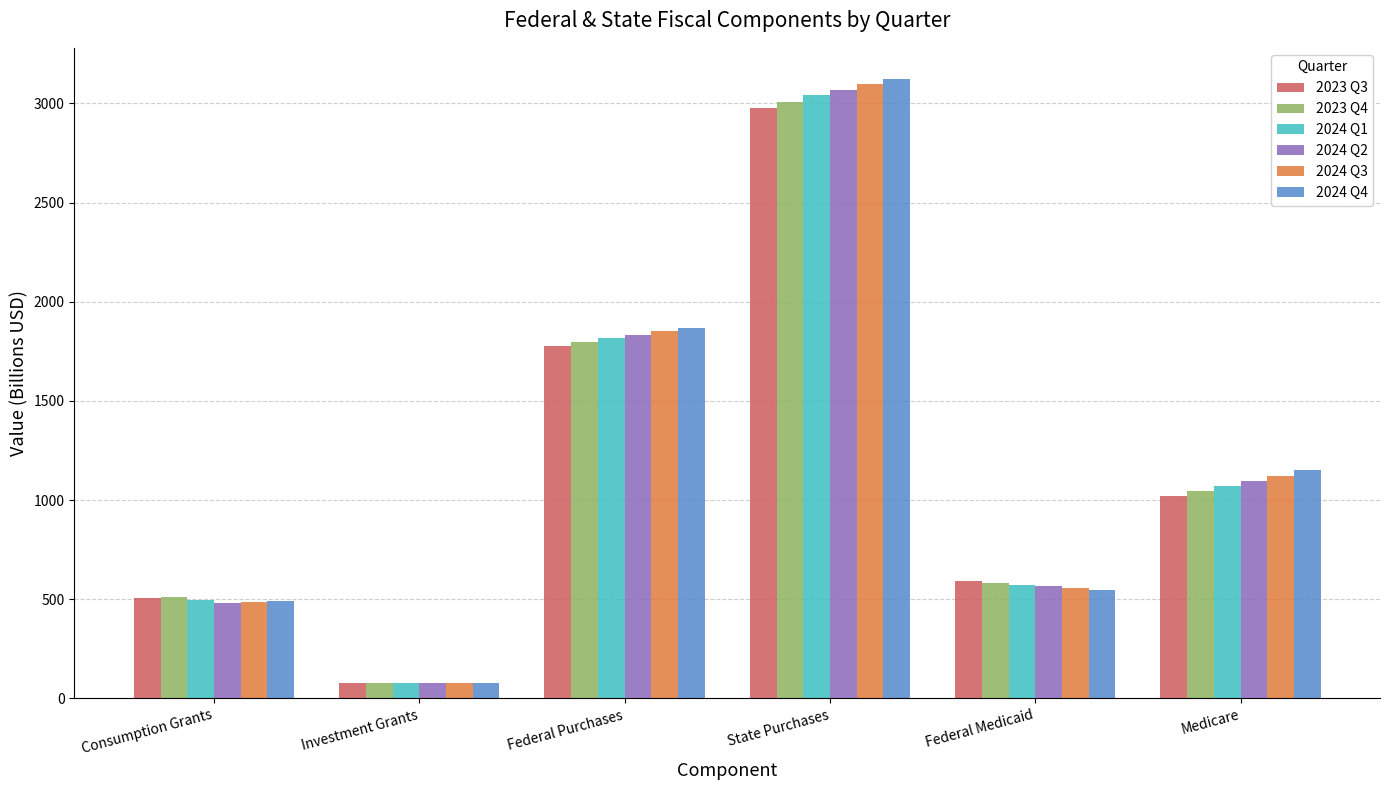

What are all the series names shown in the legend?

2023 Q3, 2023 Q4, 2024 Q1, 2024 Q2, 2024 Q3, 2024 Q4